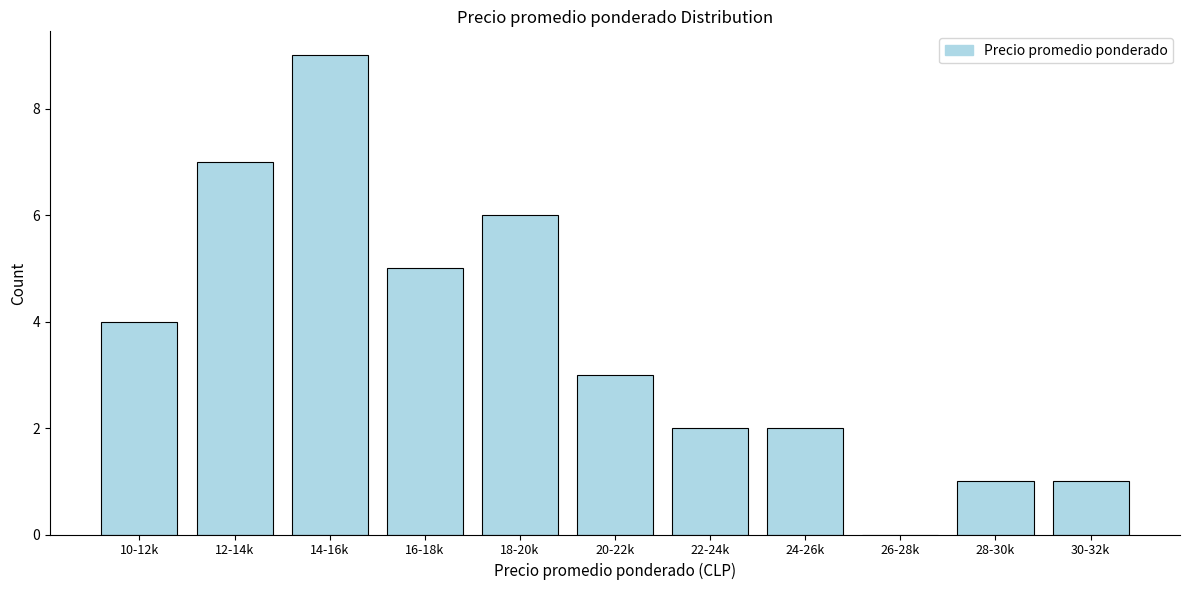

Reading left to right, transcribe all the data shown in this chart.

10-12k=4	12-14k=7	14-16k=9	16-18k=5	18-20k=6	20-22k=3	22-24k=2	24-26k=2	26-28k=0	28-30k=1	30-32k=1